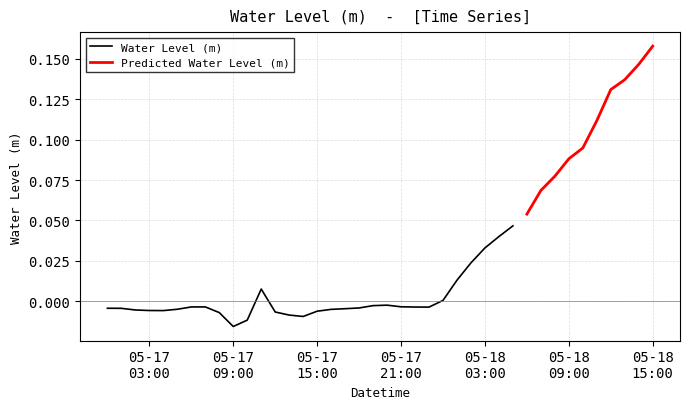

List the labels in order of value, smallest first.

2023-05-17 09:00:00, 2023-05-17 10:00:00, 2023-05-17 14:00:00, 2023-05-17 13:00:00, 2023-05-17 08:00:00, 2023-05-17 12:00:00, 2023-05-17 15:00:00, 2023-05-17 04:00:00, 2023-05-17 03:00:00, 2023-05-17 02:00:00, 2023-05-17 16:00:00, 2023-05-17 05:00:00, 2023-05-17 17:00:00, 2023-05-17 01:00:00, 2023-05-17 00:00:00, 2023-05-17 18:00:00, 2023-05-17 23:00:00, 2023-05-17 22:00:00, 2023-05-17 06:00:00, 2023-05-17 07:00:00, 2023-05-17 21:00:00, 2023-05-17 19:00:00, 2023-05-17 20:00:00, 2023-05-18 00:00:00, 2023-05-17 11:00:00, 2023-05-18 01:00:00, 2023-05-18 02:00:00, 2023-05-18 03:00:00, 2023-05-18 04:00:00, 2023-05-18 05:00:00, 2023-05-18 06:00:00, 2023-05-18 07:00:00, 2023-05-18 08:00:00, 2023-05-18 09:00:00, 2023-05-18 10:00:00, 2023-05-18 11:00:00, 2023-05-18 12:00:00, 2023-05-18 13:00:00, 2023-05-18 14:00:00, 2023-05-18 15:00:00